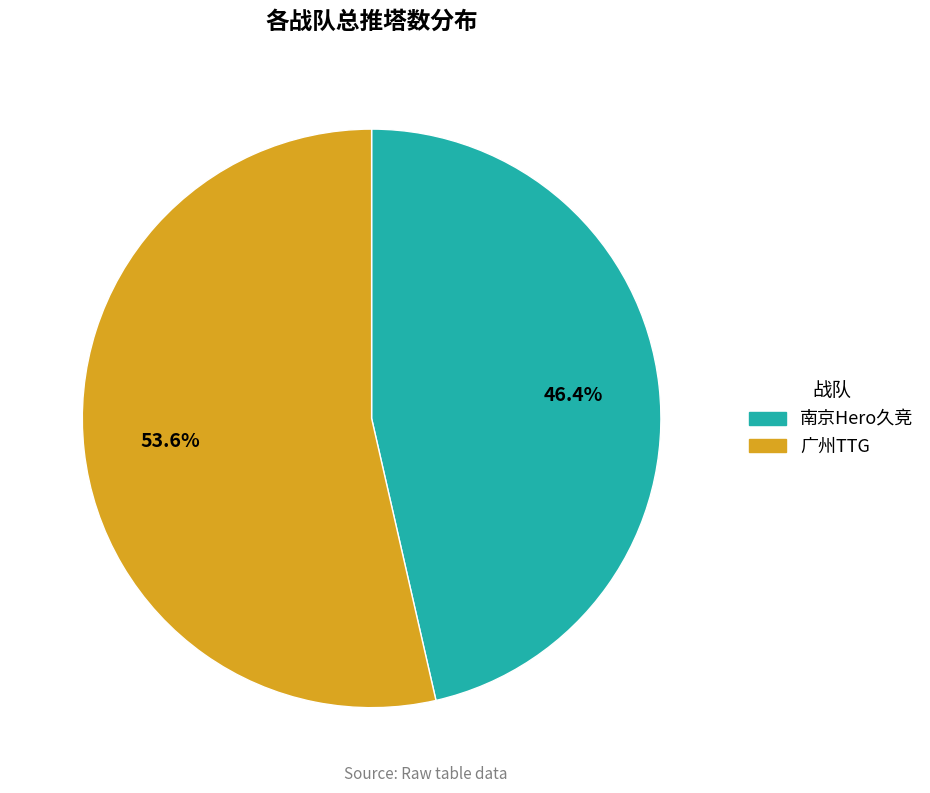

Which slice is the smallest?

南京Hero久竞